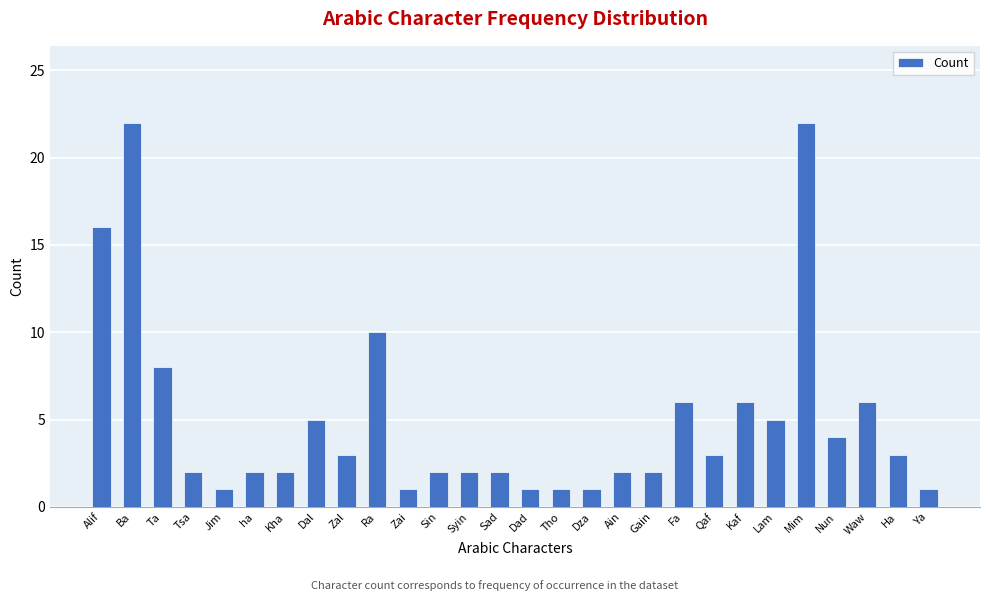

What is the difference between the values at Waw and Alif?

10